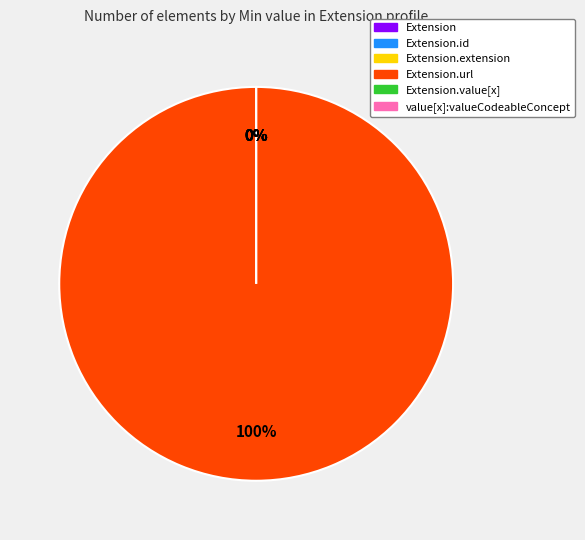

True or false: Extension.extension accounts for 0% of the total.

True